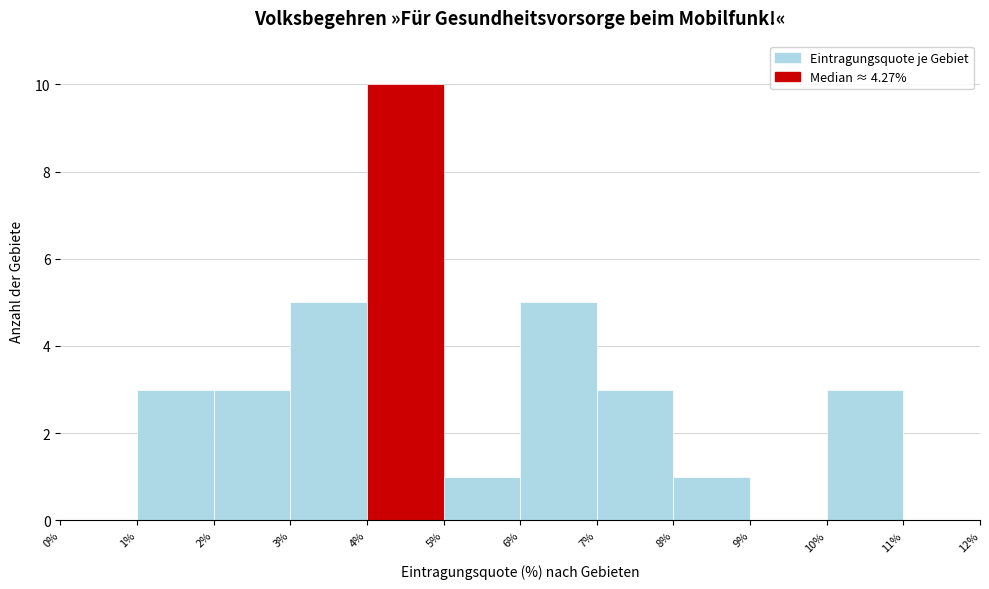

Reading left to right, list every bar in this chart as the range it spans on the x-axis followed by its height. The values are not printed on the chart, so give them approximately, as read against the axis.

0% to 1%: 0
1% to 2%: 3
2% to 3%: 3
3% to 4%: 5
4% to 5%: 10
5% to 6%: 1
6% to 7%: 5
7% to 8%: 3
8% to 9%: 1
9% to 10%: 0
10% to 11%: 3
11% to 12%: 0